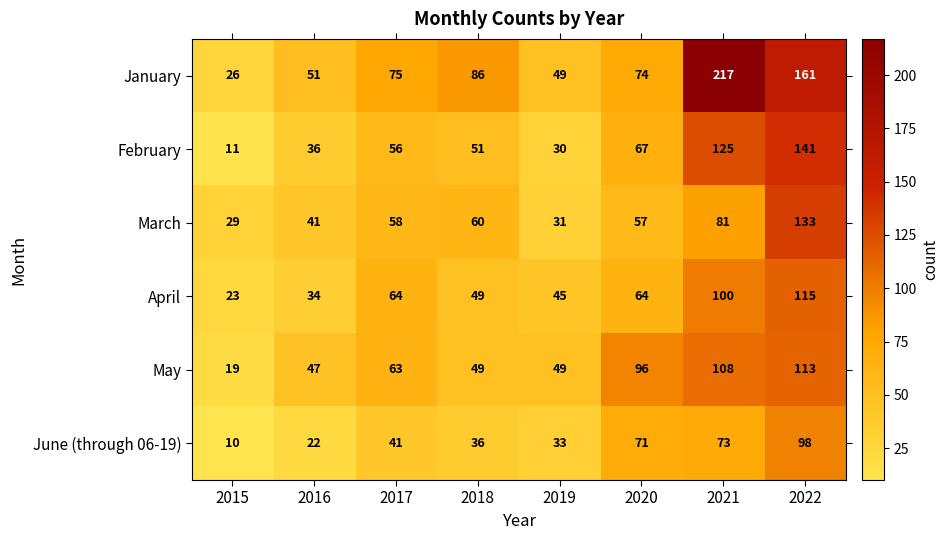

At which category does the chart reach its peak across all series?

2021